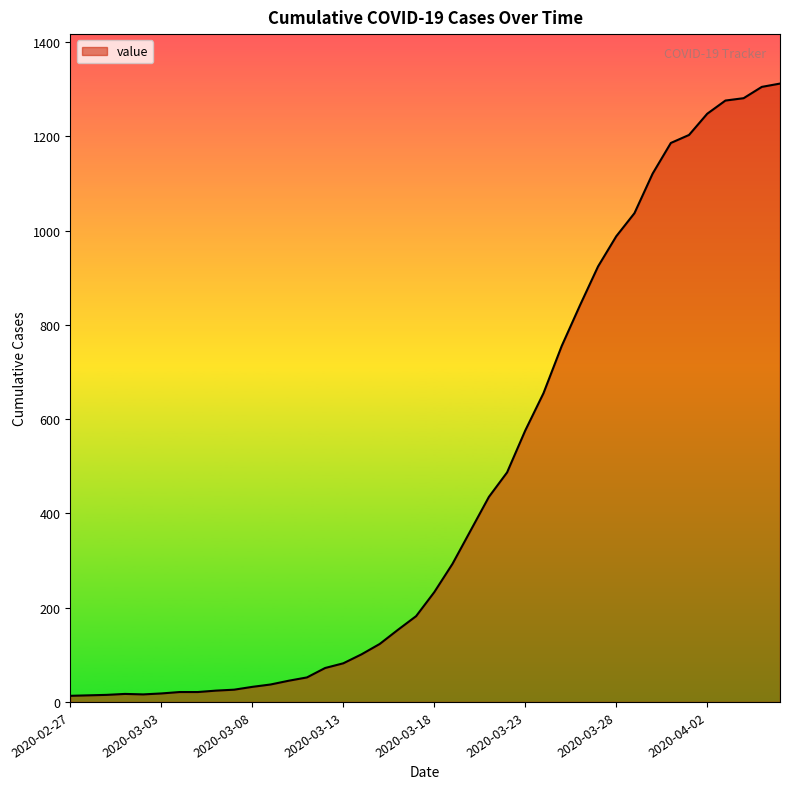

What is the greatest value displayed?

1312